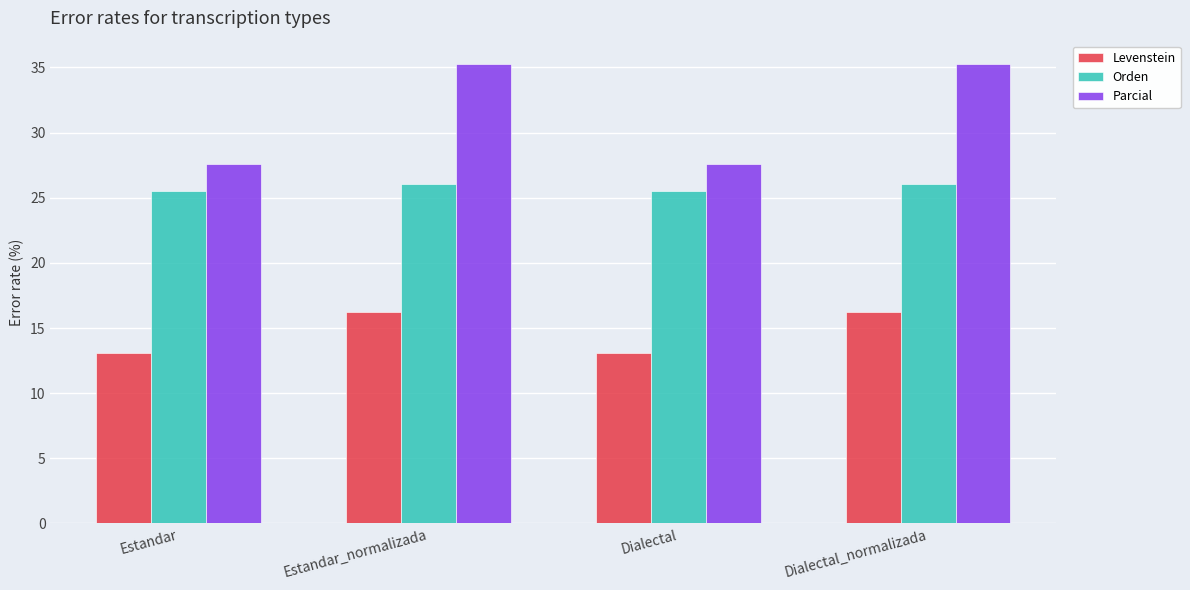

What value does the Orden series have at Dialectal?

25.5